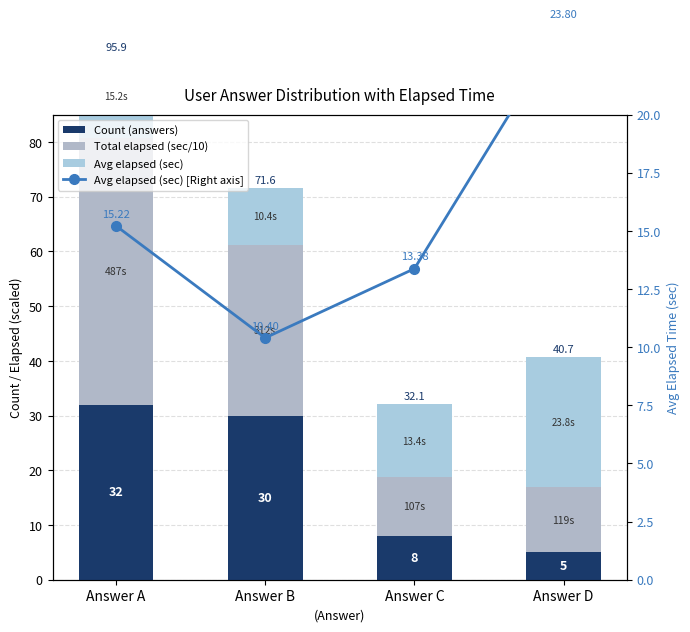

Does the chart contain stacked bars?

No